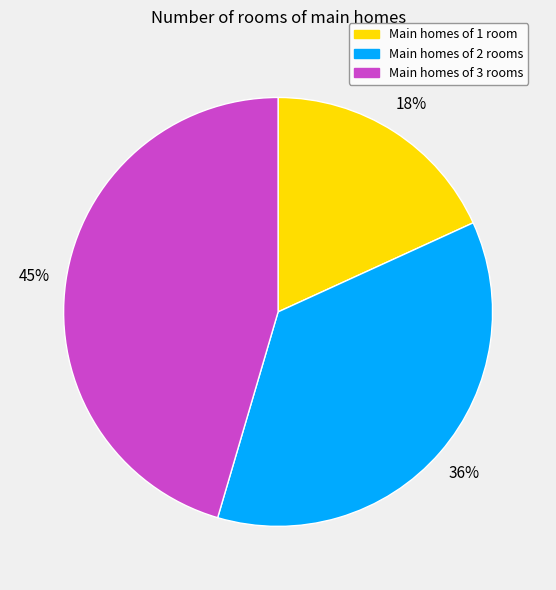

To the nearest percent, what is the difference between the Main homes of 3 rooms and Main homes of 2 rooms slice percentages?

9%